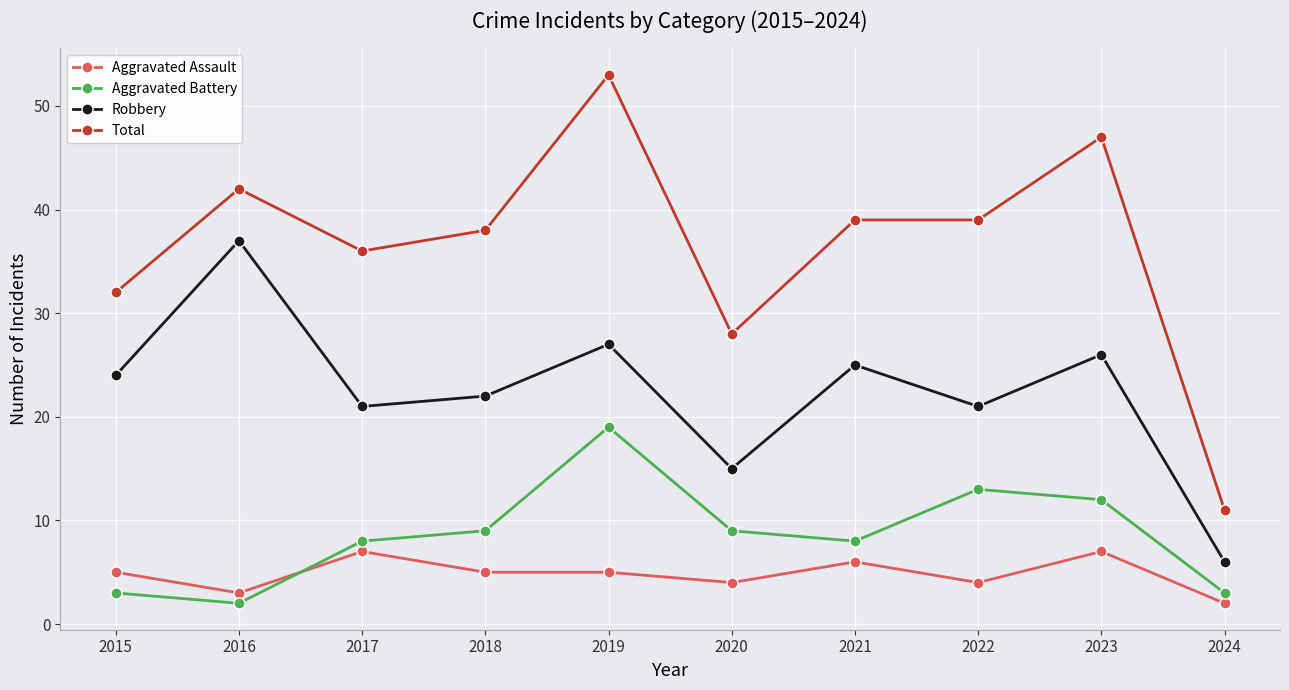

True or false: Aggravated Assault and Total intersect in this chart.

False